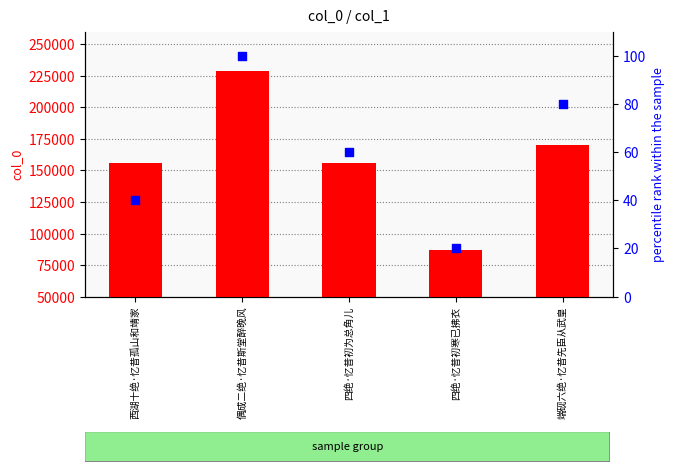

At how many categories does at least one series exceed 46153?

5